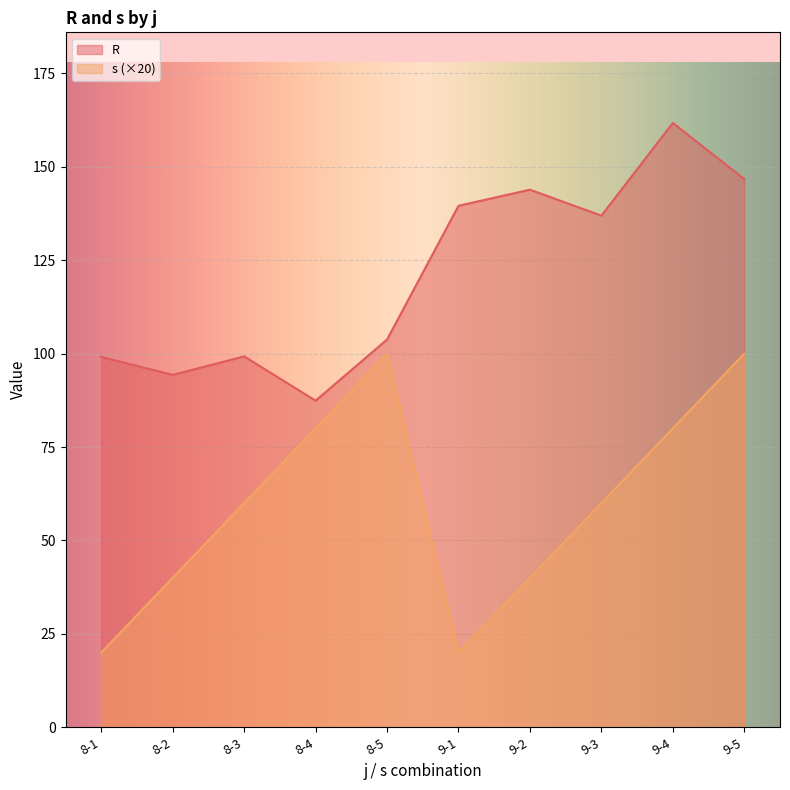

At which category does R reach its first local peak?

8-3